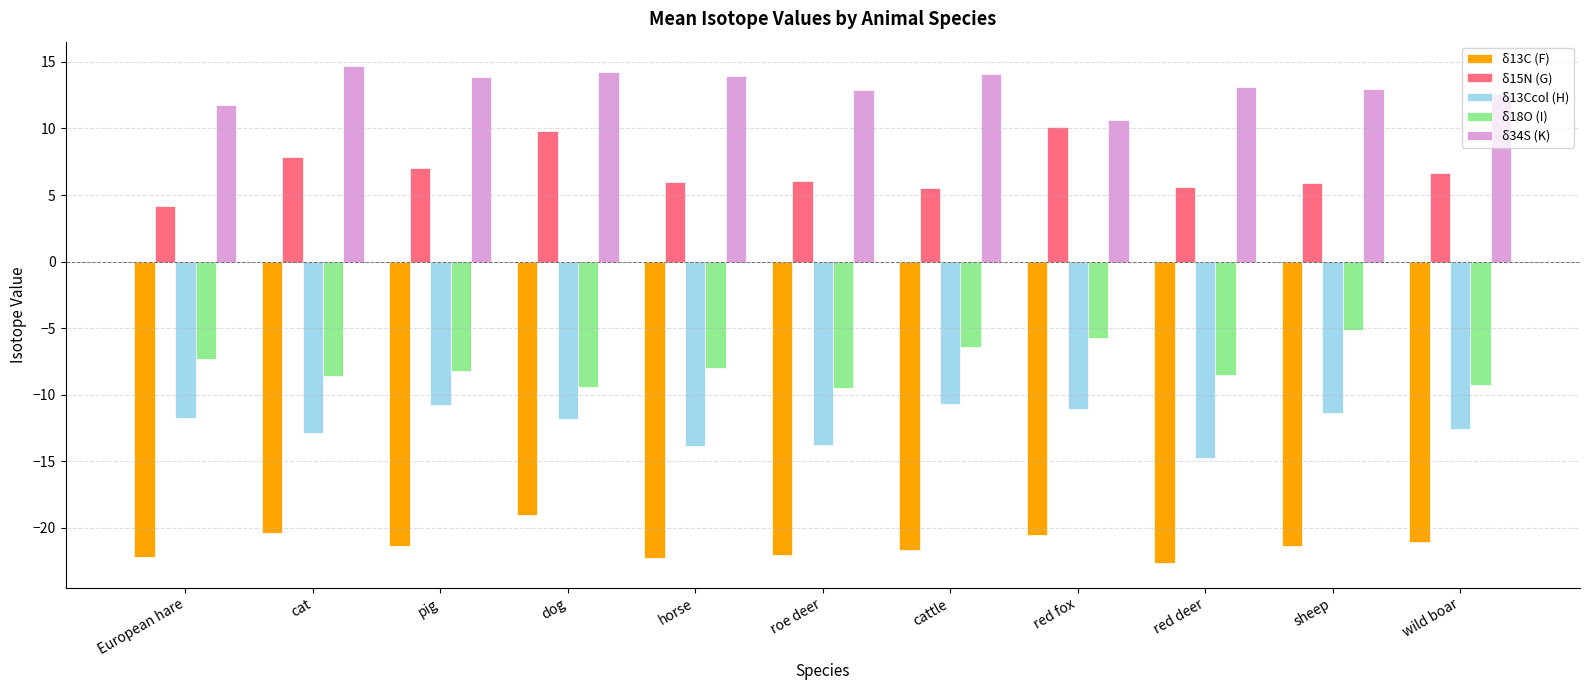

Between red deer and sheep, which series saw the biggest shift?

δ13Ccol (H)